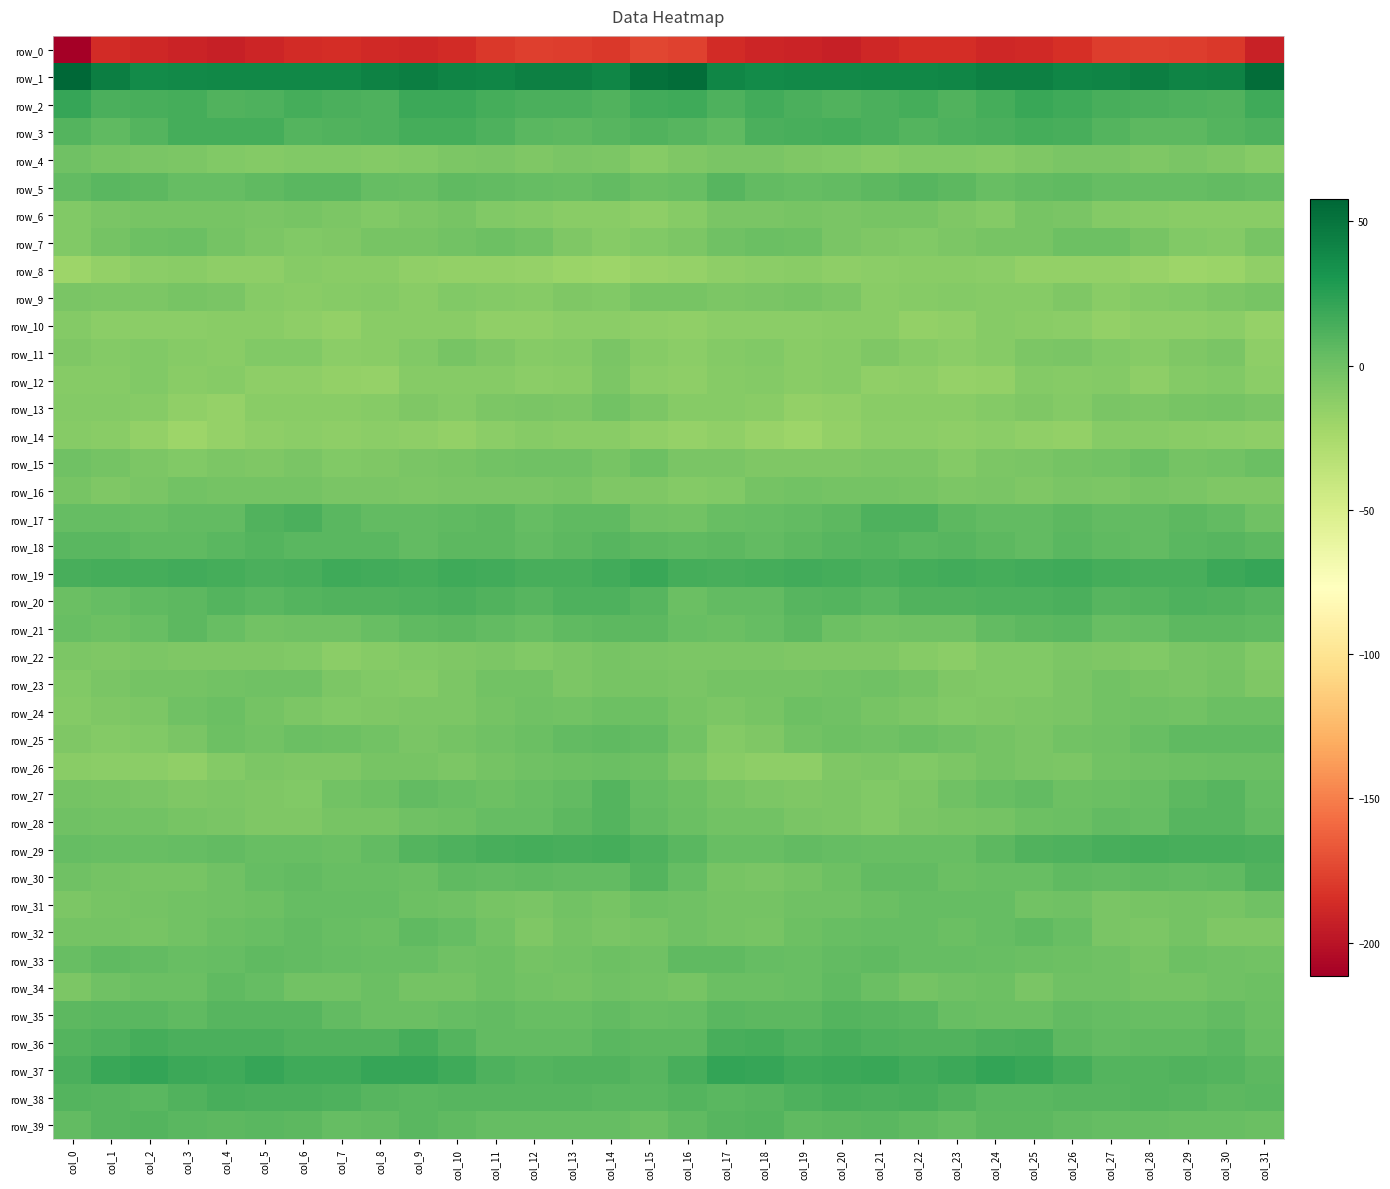

What is the sum of the row_34 values at col_31 and col_21?

1.4